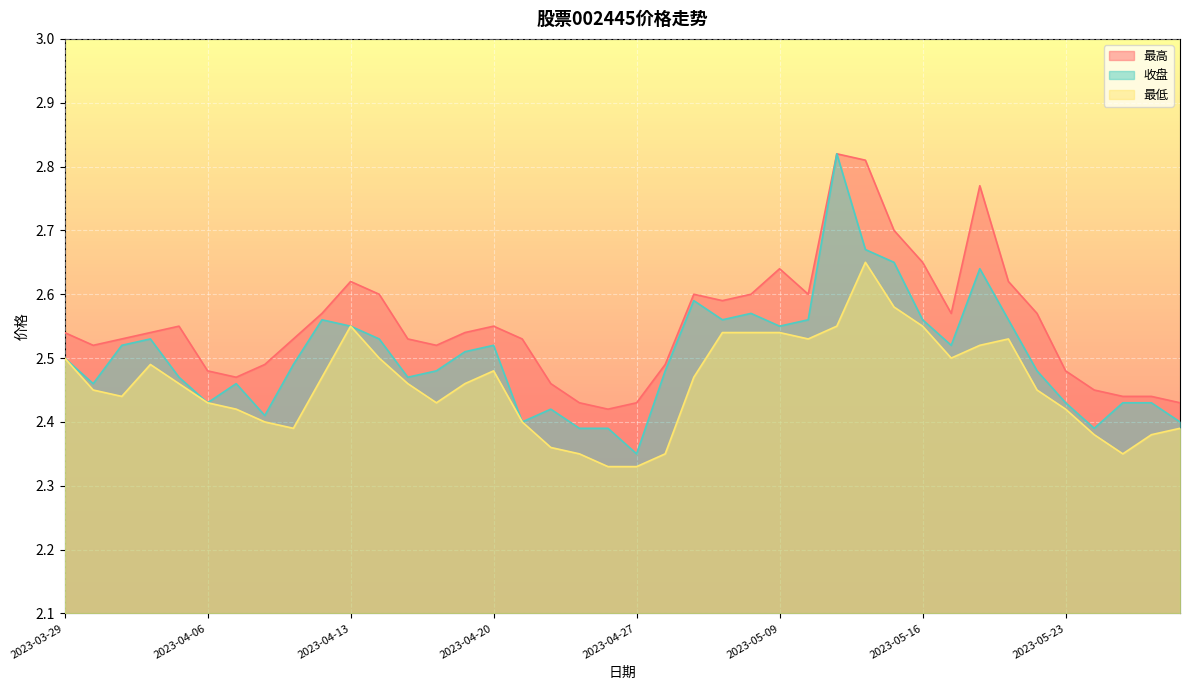

At how many categories does at least one series exceed 2?

40